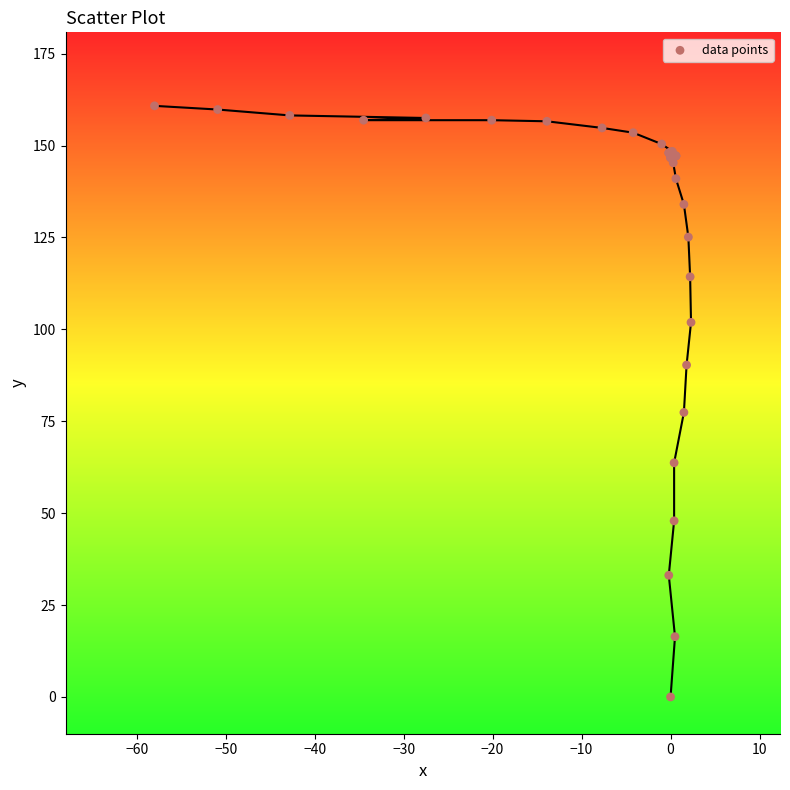

What Y value in the scatter plot is closest to 80?

77.4